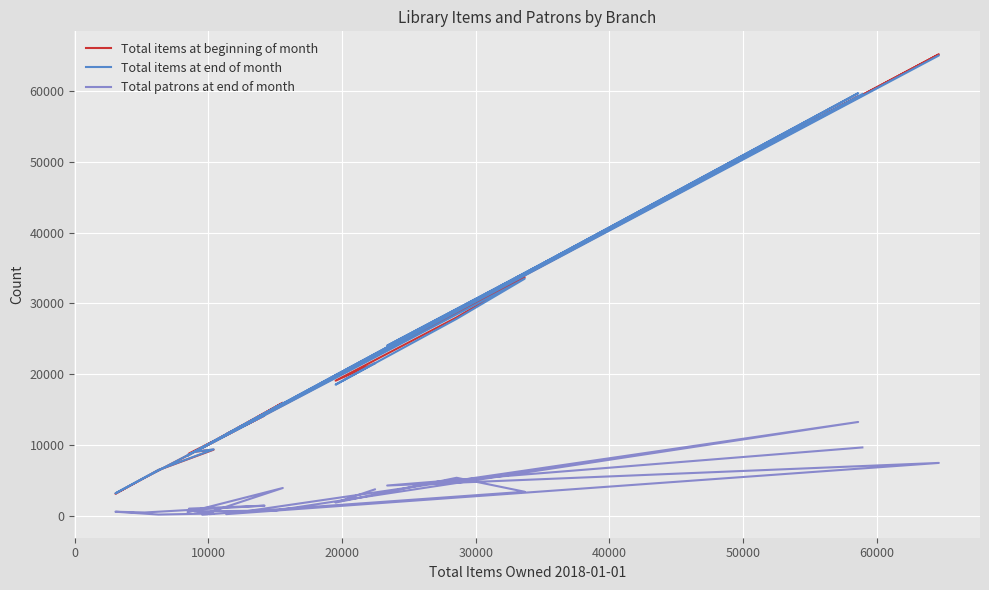

Where do Total items at beginning of month and Total items at end of month first cross each other?

0 and 10000